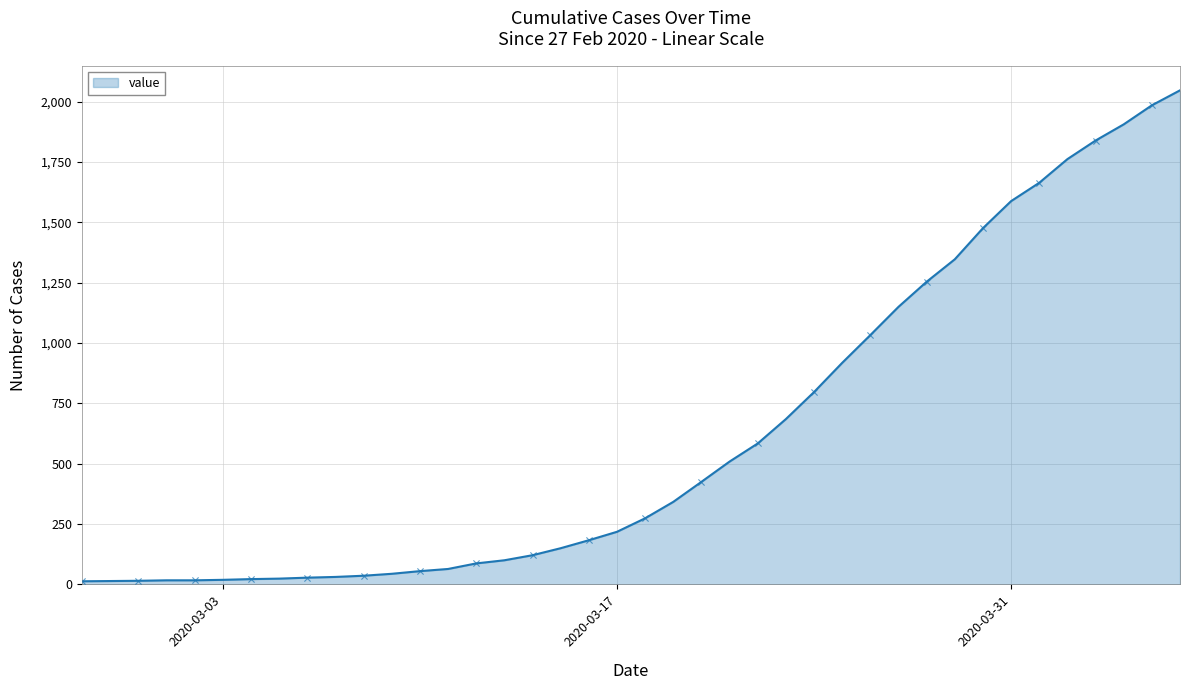

What is the maximum value shown in the chart?

2047